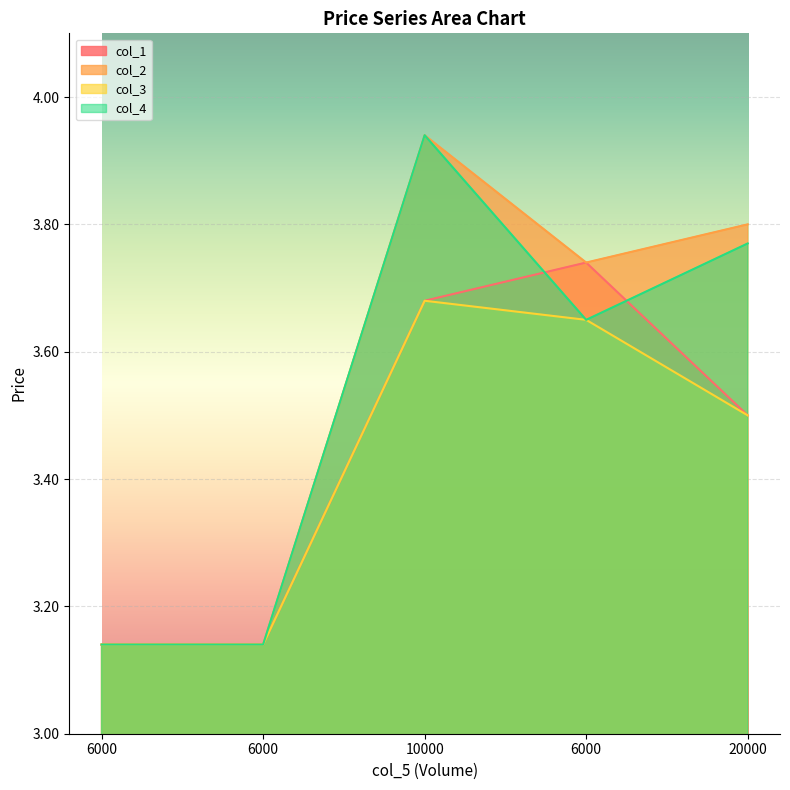

What is the greatest value displayed?

3.9